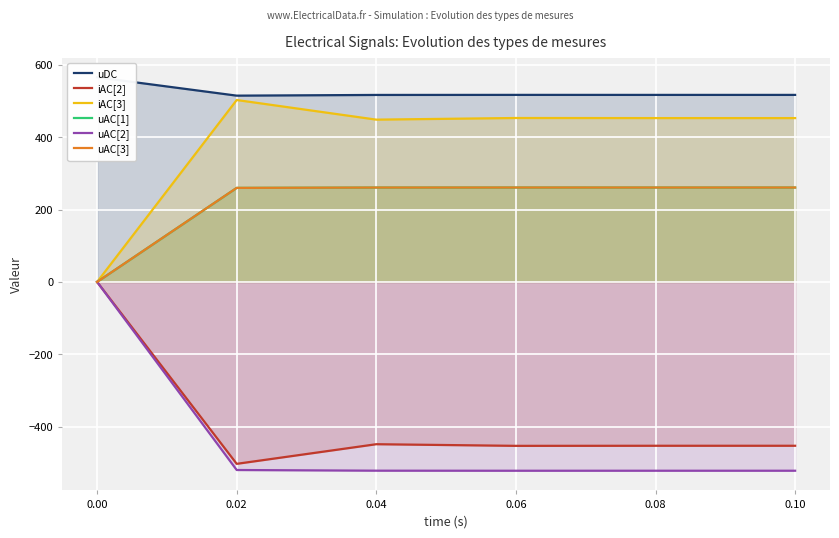

Which series has the widest spread of values?

uAC[2]